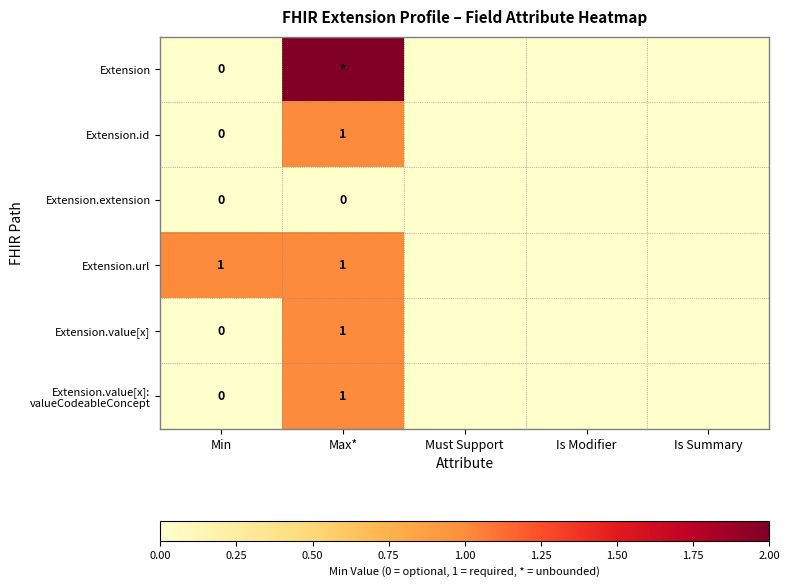

The value of Extension at Is Summary is 1. True or false?

False